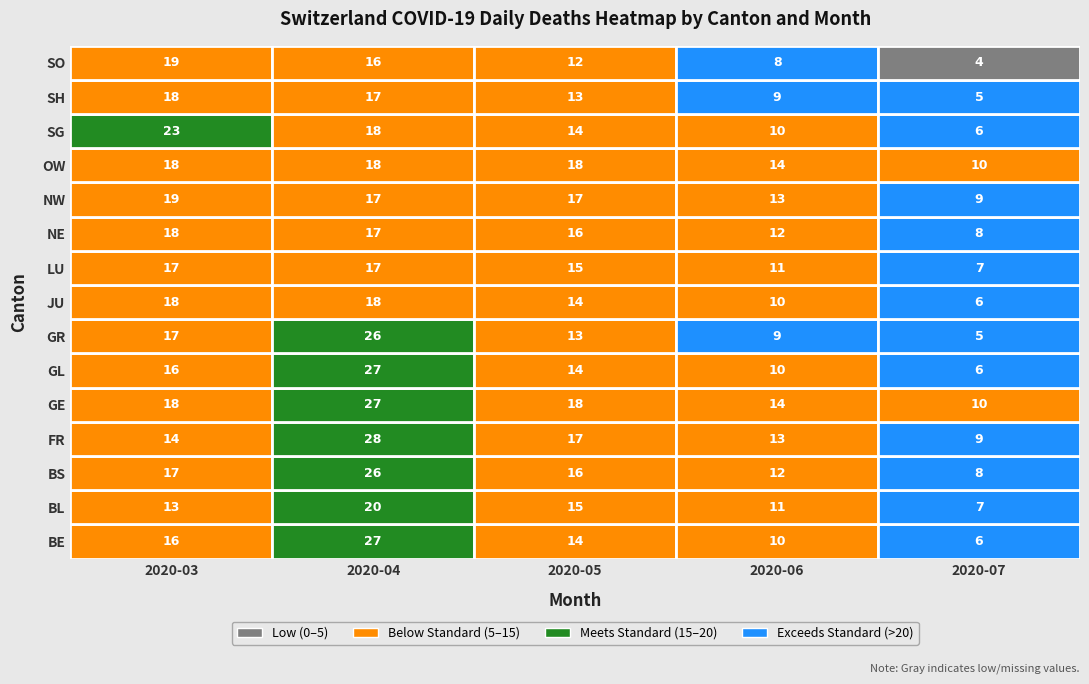

Is the value of 2020-05 at SG greater than the value of 2020-04 at SG?

No